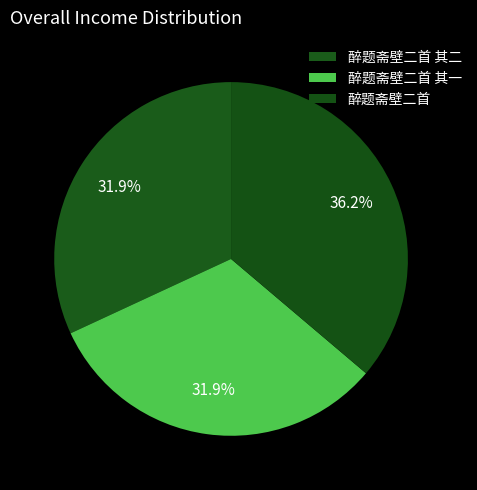

How many segments does this pie chart have?

3